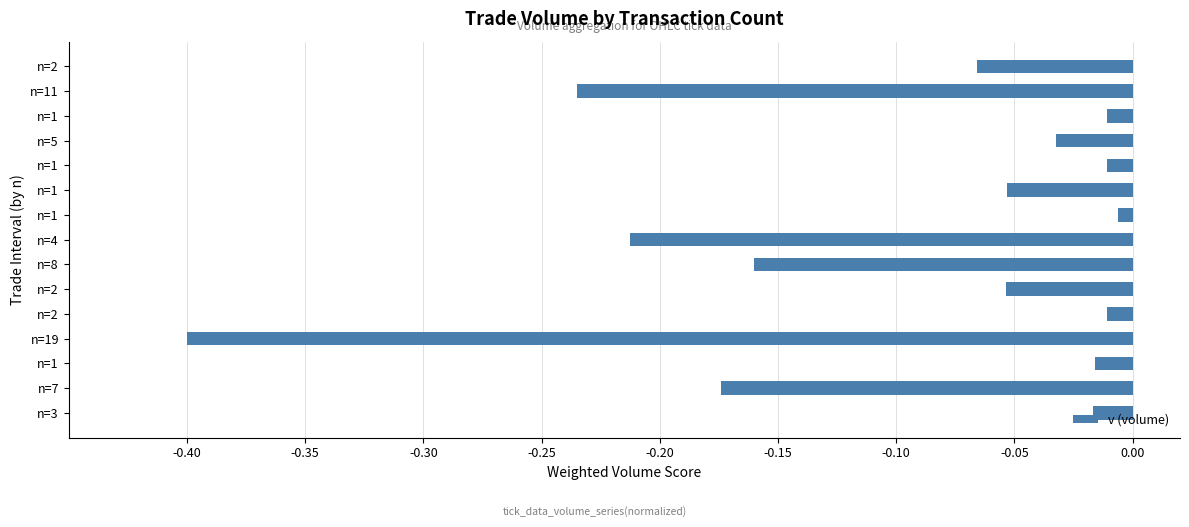

Are the bars horizontal?

Yes